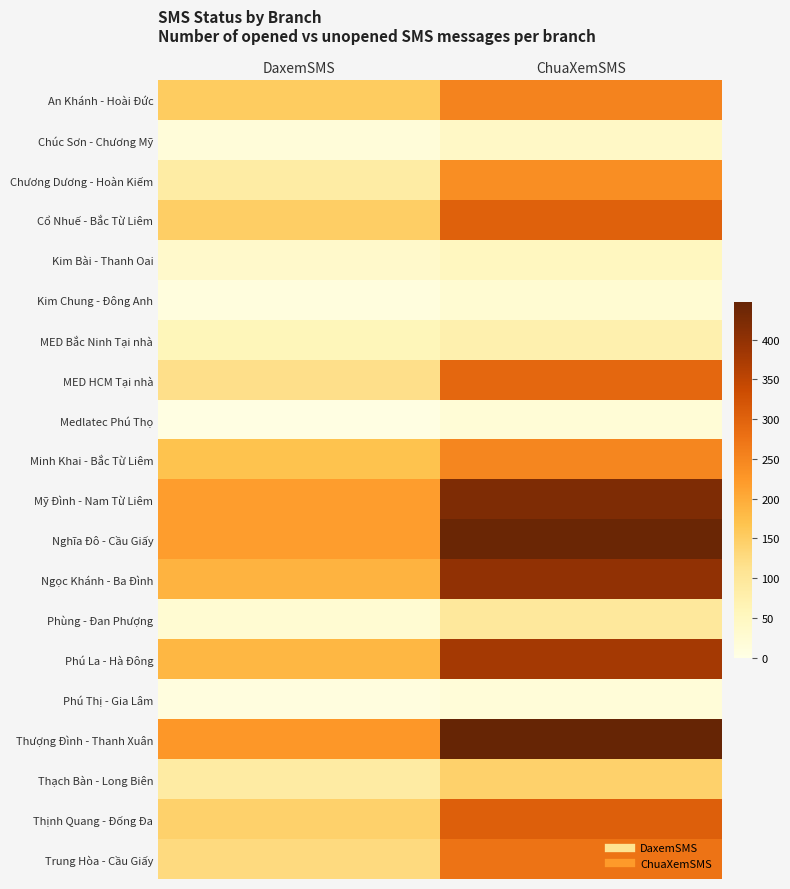

Reading left to right, what are all the values shown in this chart?

An Khánh - Hoài Đức: DaxemSMS=153	ChuaXemSMS=253
Chúc Sơn - Chương Mỹ: DaxemSMS=17	ChuaXemSMS=43
Chương Dương - Hoàn Kiếm: DaxemSMS=87	ChuaXemSMS=238
Cổ Nhuế - Bắc Từ Liêm: DaxemSMS=149	ChuaXemSMS=301
Kim Bài - Thanh Oai: DaxemSMS=35	ChuaXemSMS=50
Kim Chung - Đông Anh: DaxemSMS=11	ChuaXemSMS=25
MED Bắc Ninh Tại nhà: DaxemSMS=59	ChuaXemSMS=74
MED HCM Tại nhà: DaxemSMS=118	ChuaXemSMS=293
Medlatec Phú Thọ: DaxemSMS=4	ChuaXemSMS=20
Minh Khai - Bắc Từ Liêm: DaxemSMS=168	ChuaXemSMS=249
Mỹ Đình - Nam Từ Liêm: DaxemSMS=218	ChuaXemSMS=420
Nghĩa Đô - Cầu Giấy: DaxemSMS=218	ChuaXemSMS=442
Ngọc Khánh - Ba Đình: DaxemSMS=189	ChuaXemSMS=400
Phùng - Đan Phượng: DaxemSMS=25	ChuaXemSMS=97
Phú La - Hà Đông: DaxemSMS=185	ChuaXemSMS=379
Phú Thị - Gia Lâm: DaxemSMS=9	ChuaXemSMS=19
Thượng Đình - Thanh Xuân: DaxemSMS=226	ChuaXemSMS=448
Thạch Bàn - Long Biên: DaxemSMS=89	ChuaXemSMS=144
Thịnh Quang - Đống Đa: DaxemSMS=144	ChuaXemSMS=305
Trung Hòa - Cầu Giấy: DaxemSMS=127	ChuaXemSMS=275